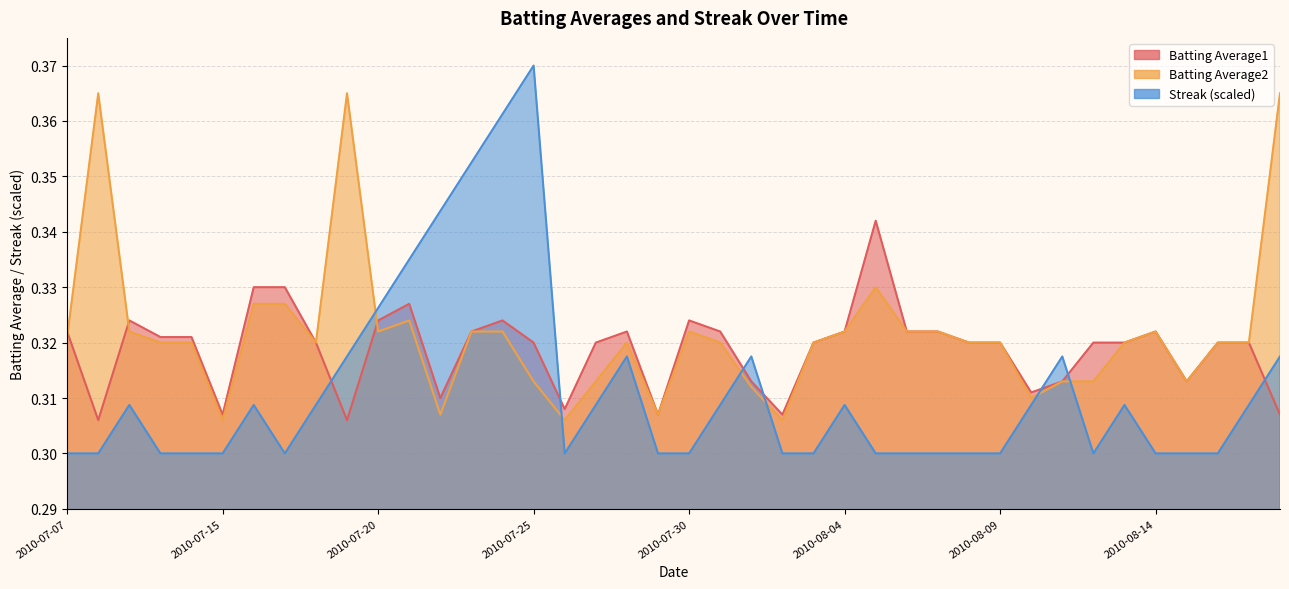

What position from the left is 2010-08-05?

27